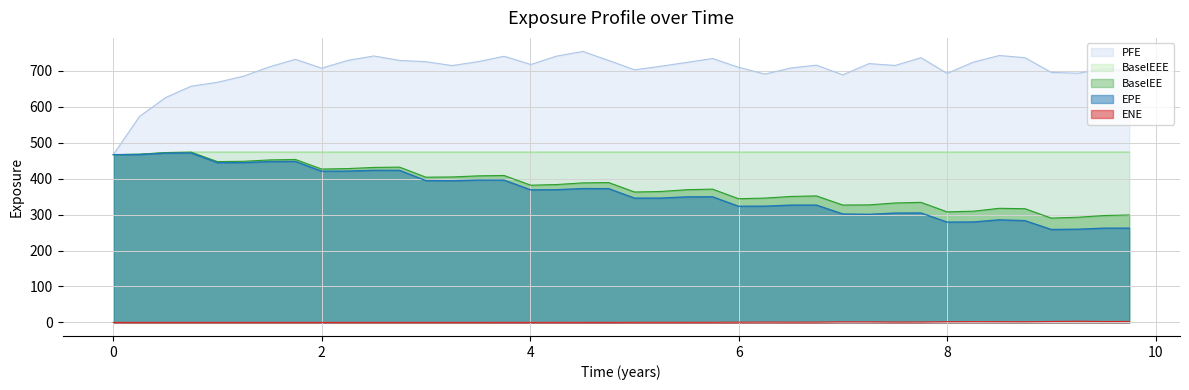

Which series has the largest total across all categories?

PFE